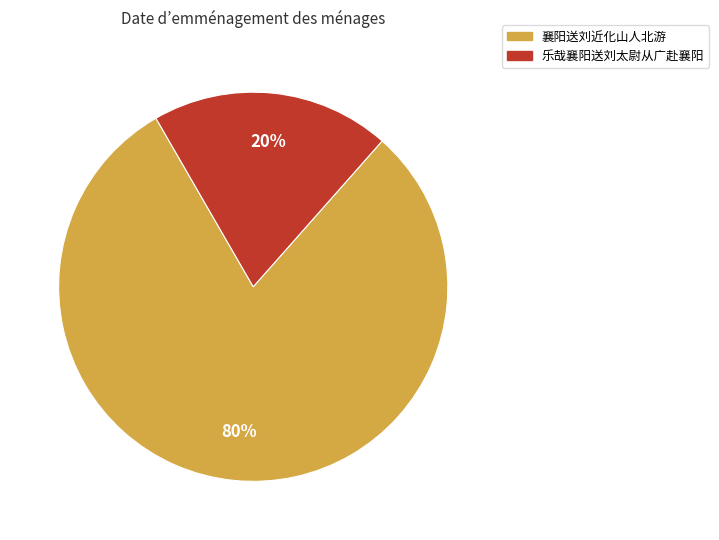

What percentage is the 襄阳送刘近化山人北游 slice, to the nearest percent?

80%